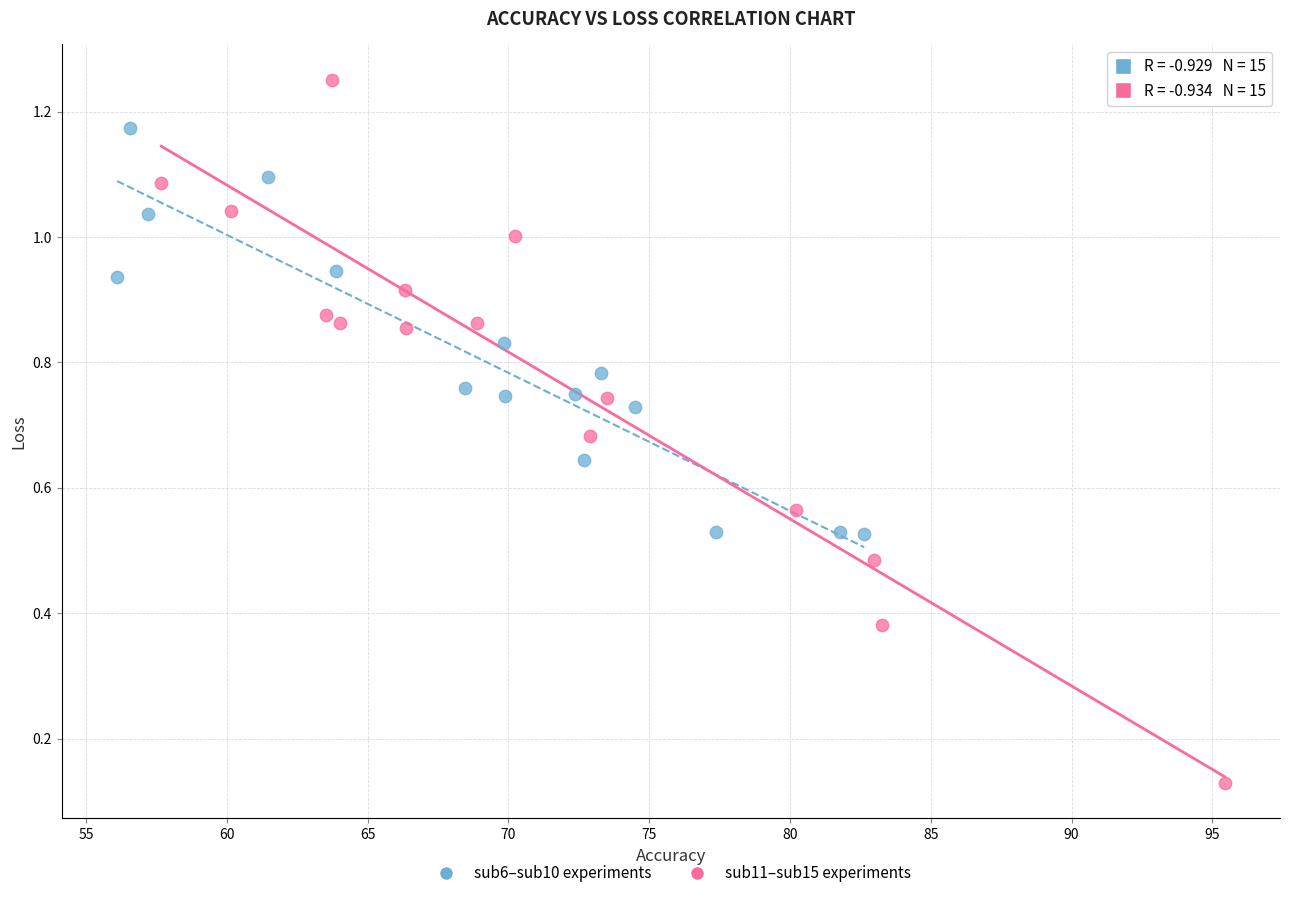

Which series contains the highest Y value?

sub11–sub15 experiments